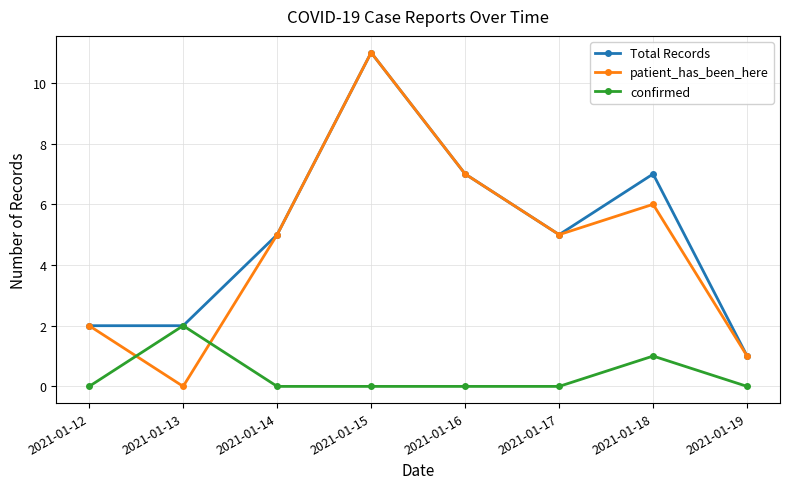

How many interior local peaks does the Total Records series have?

2